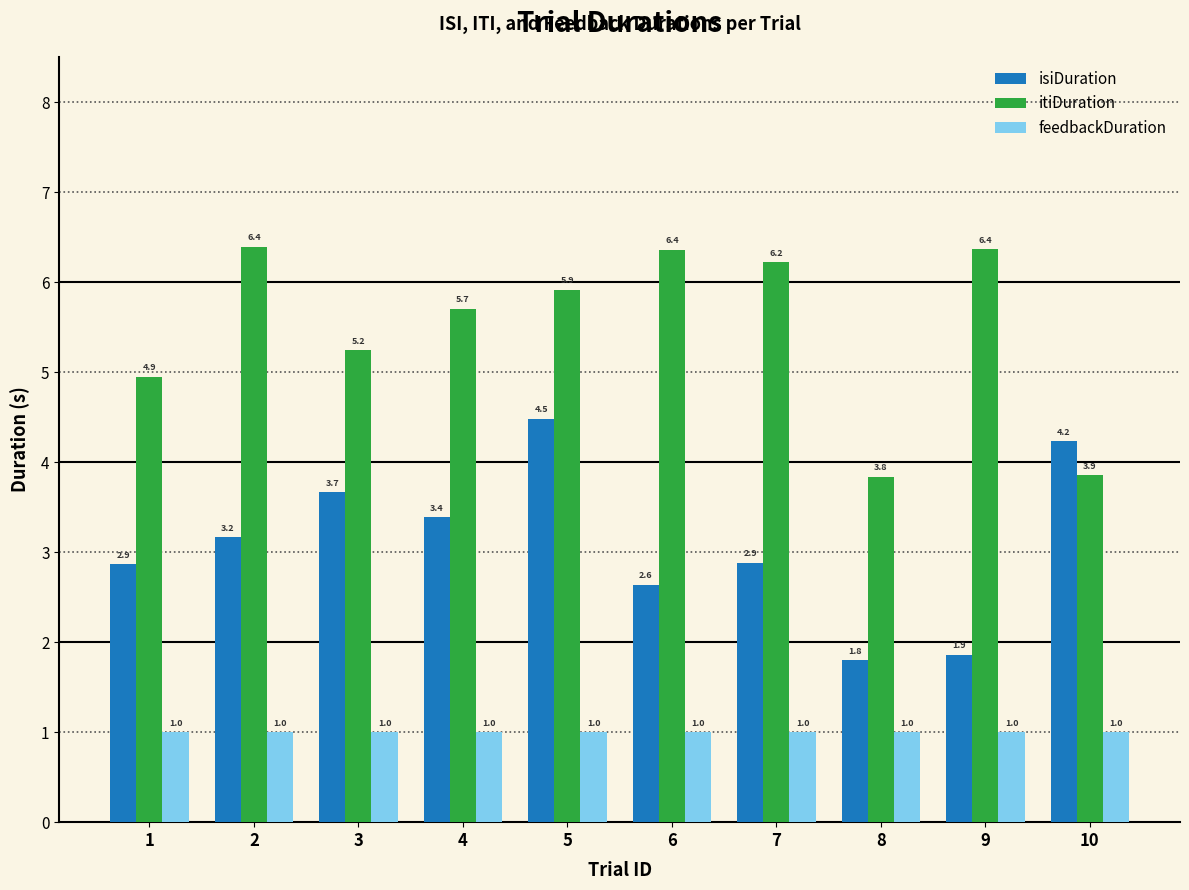

What is the total value across all series at 6?

10.0